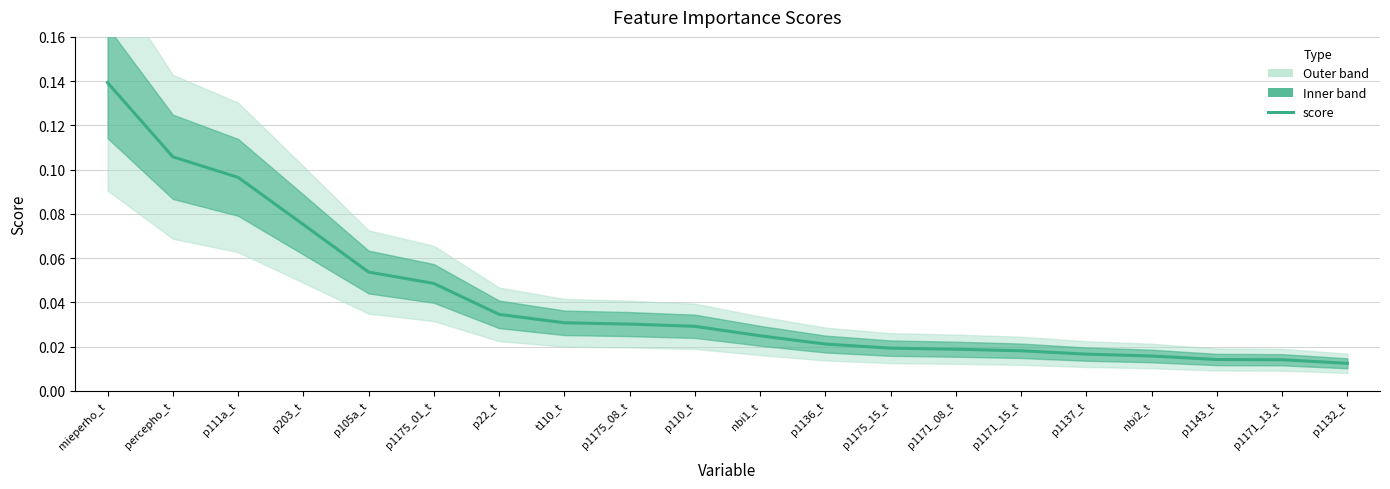

List the labels in order of value, largest first.

mieperho_t, percepho_t, p111a_t, p203_t, p105a_t, p1175_01_t, p22_t, t110_t, p1175_08_t, p110_t, nbi1_t, p1136_t, p1175_15_t, p1171_08_t, p1171_15_t, p1137_t, nbi2_t, p1143_t, p1171_13_t, p1132_t